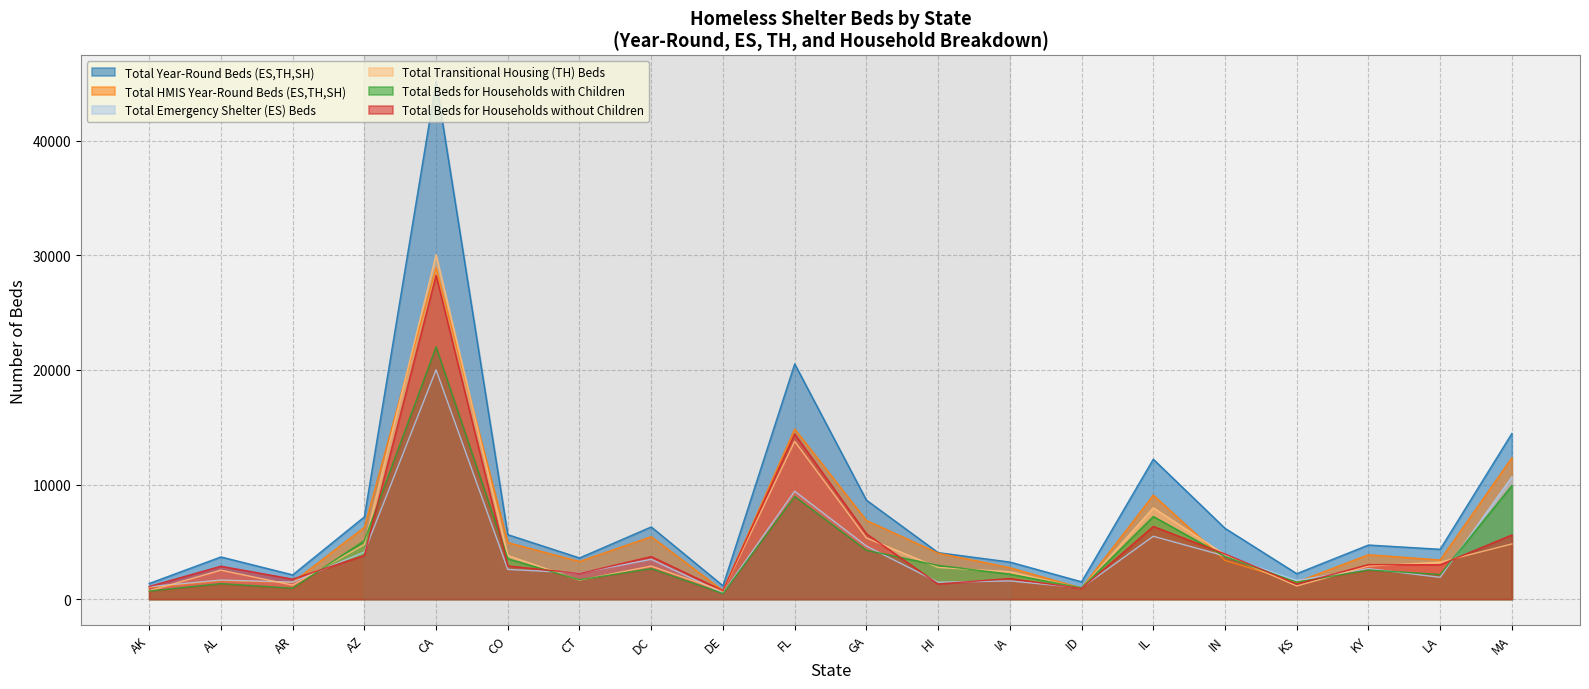

Does the chart have visible grid lines?

Yes